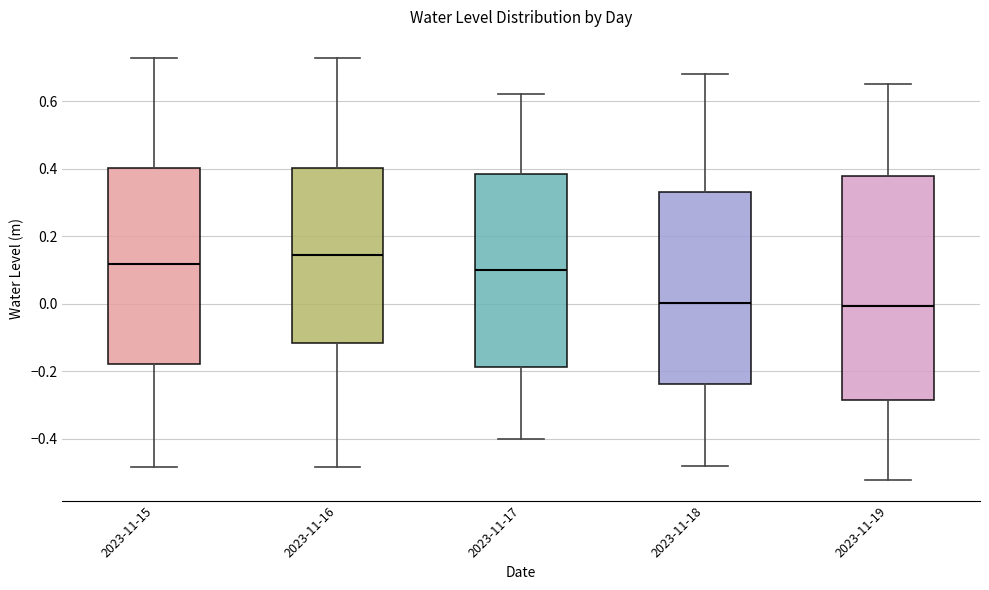

Reading left to right, transcribe this box plot: for each box, give where its median line is, the range the box spans, and where its two whiskers end, as read against the y-axis. The values are not printed on the chart, so give them approximately, as read against the axis.

2023-11-15: median 0.12, box -0.18 to 0.40, whiskers -0.48 to 0.72
2023-11-16: median 0.14, box -0.12 to 0.40, whiskers -0.48 to 0.72
2023-11-17: median 0.10, box -0.18 to 0.38, whiskers -0.40 to 0.62
2023-11-18: median 0.00, box -0.24 to 0.34, whiskers -0.48 to 0.68
2023-11-19: median 0.00, box -0.28 to 0.38, whiskers -0.52 to 0.66